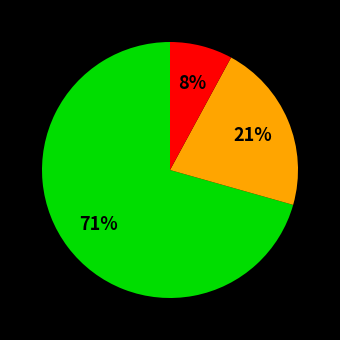

To the nearest percent, what is the average slice percentage?

33%